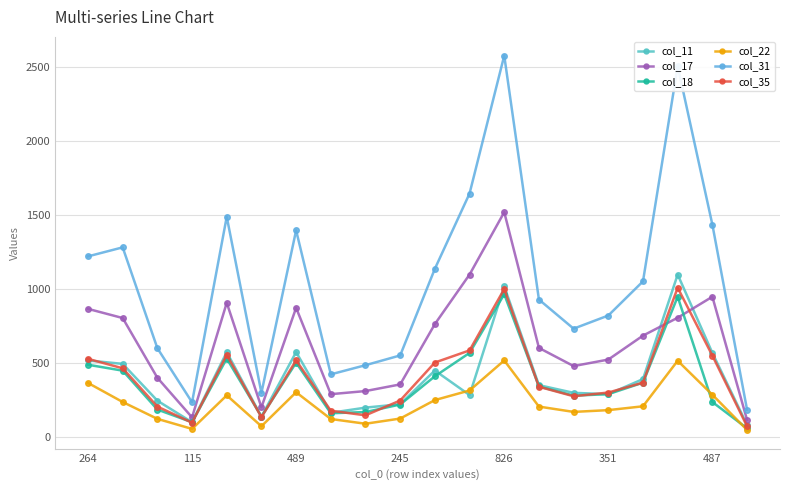

True or false: col_35 has more than 0 interior local peaks.

True